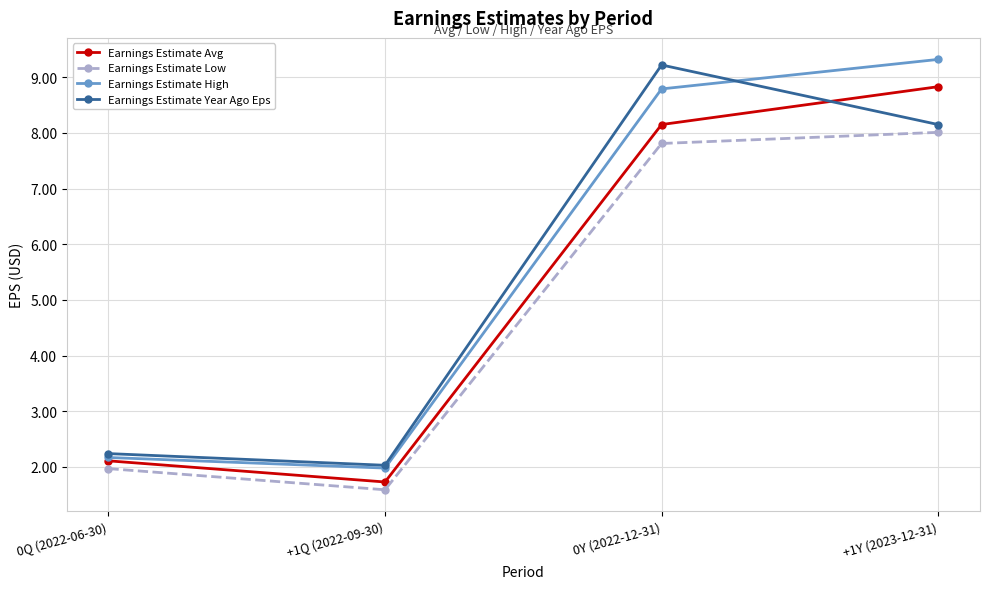

List the series in order of their overall mean, lowest first.

Earnings Estimate Low, Earnings Estimate Avg, Earnings Estimate Year Ago Eps, Earnings Estimate High